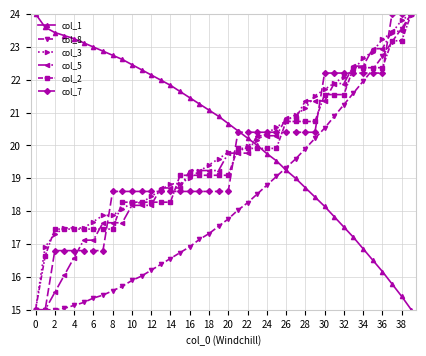

What is the highest value of the col_8 series?

24.0